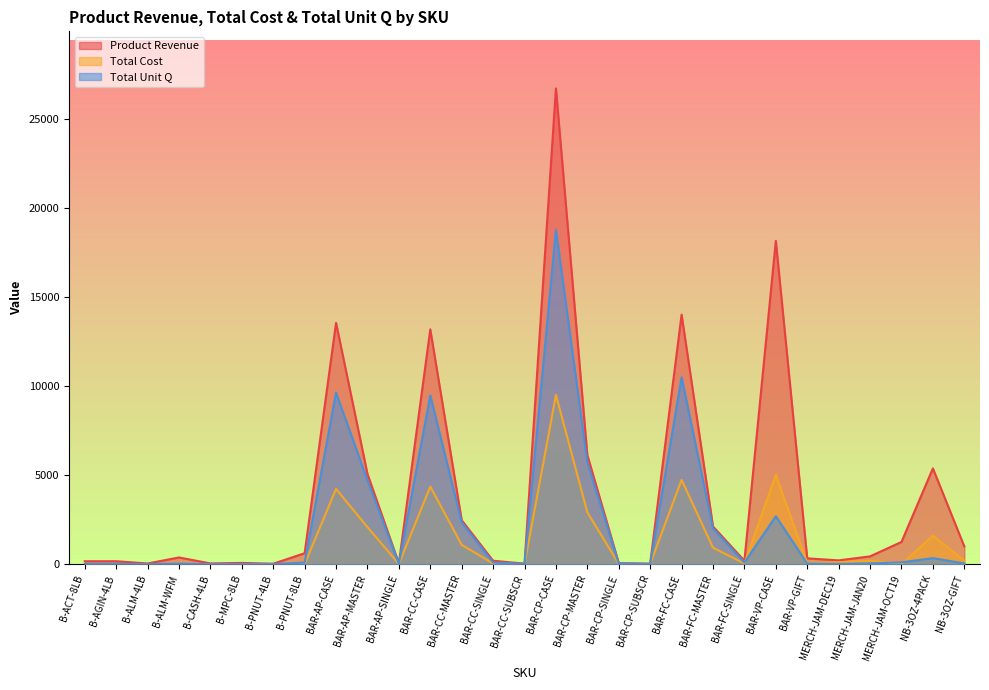

True or false: Product Revenue has more than 2 points higher than both neighbors.

True